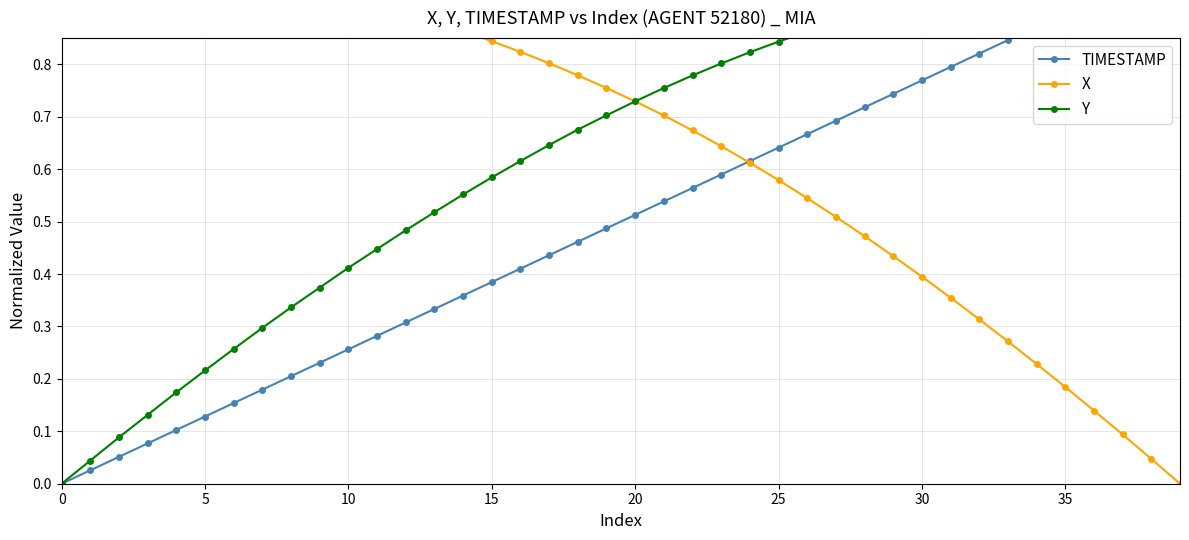

Which series changed the most between 5 and 38?

Y